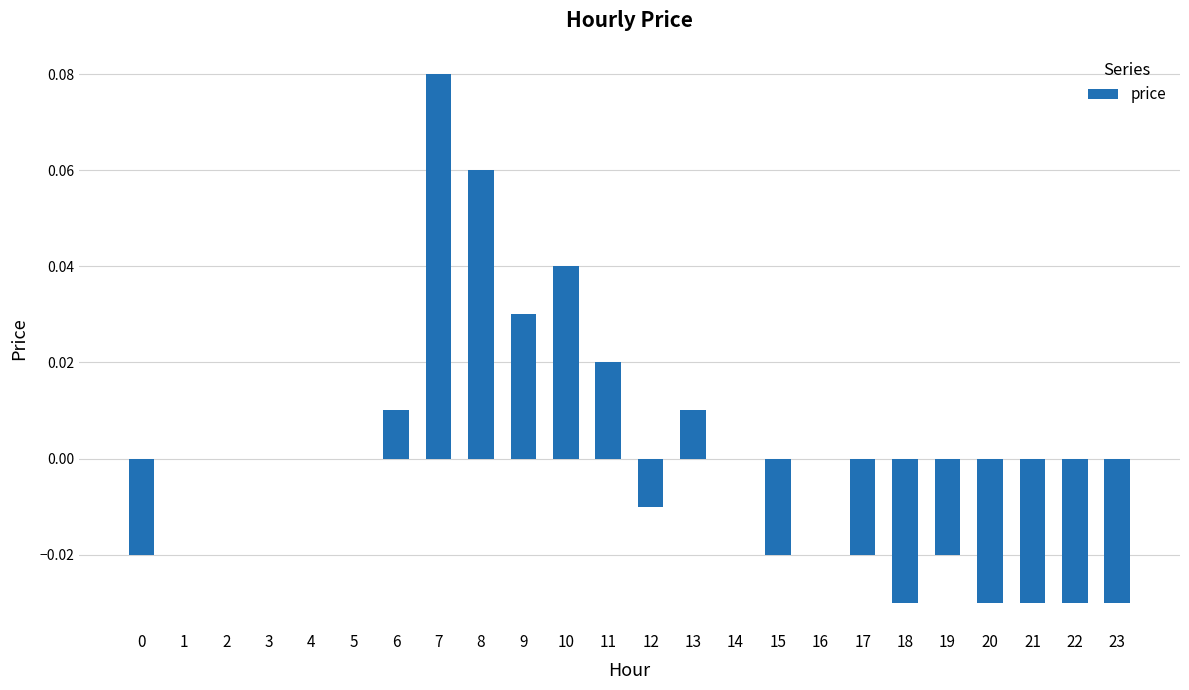

Which has a higher value, 19 or 18?

19